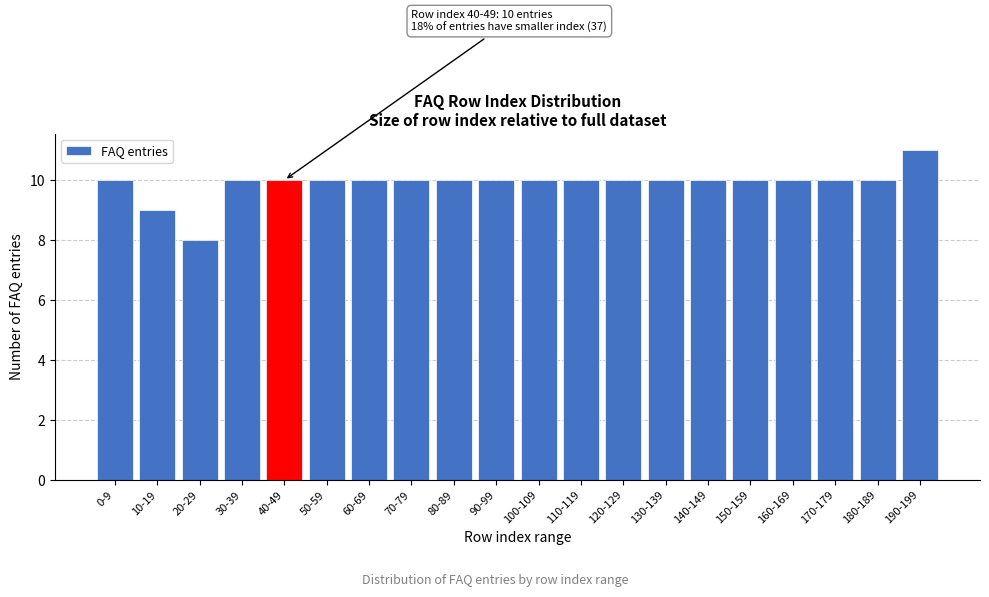

Reading left to right, transcribe all the data shown in this chart.

0-9=10	10-19=9	20-29=8	30-39=10	40-49=10	50-59=10	60-69=10	70-79=10	80-89=10	90-99=10	100-109=10	110-119=10	120-129=10	130-139=10	140-149=10	150-159=10	160-169=10	170-179=10	180-189=10	190-199=11